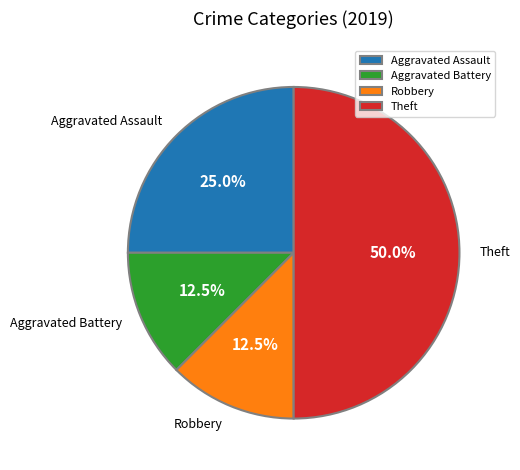

Count the number of slices in the pie.

4